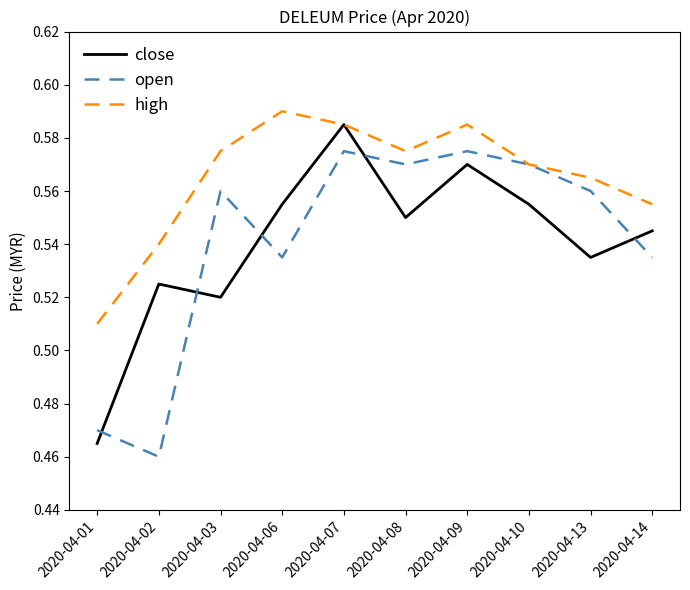

True or false: high has a value of 0.4 at 2020-04-09.

False